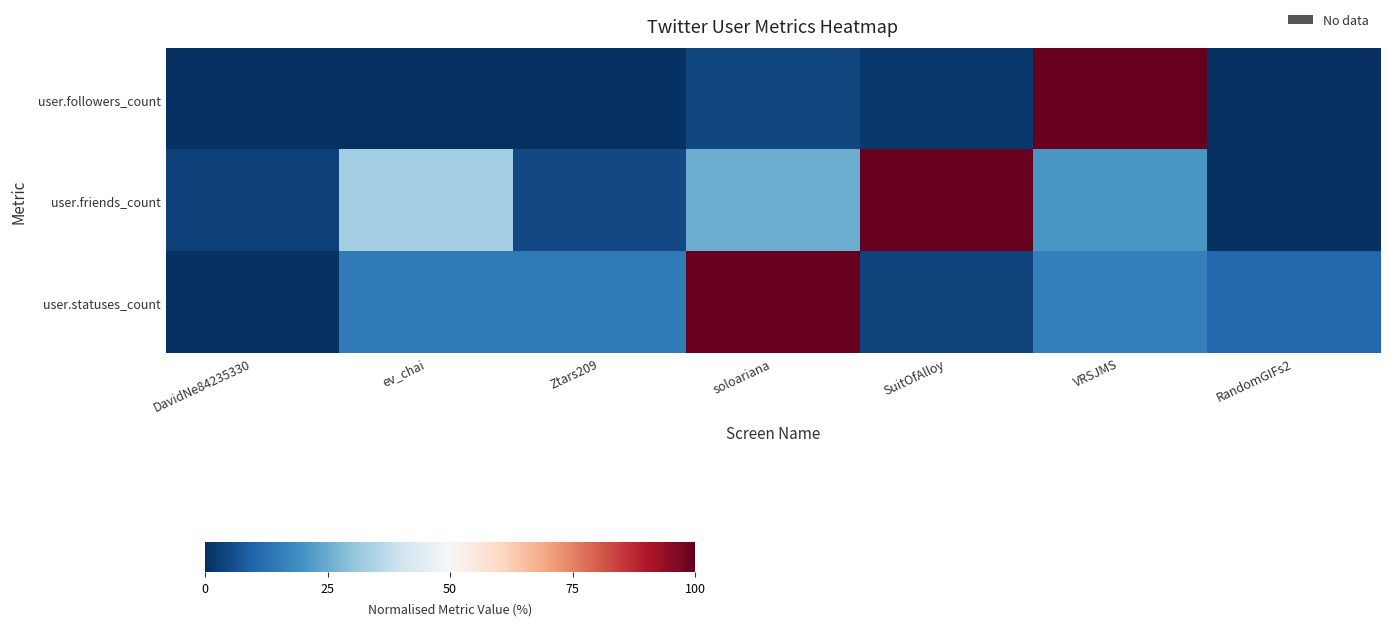

Between Ztars209 and SuitOfAlloy, which series saw the biggest shift?

user.friends_count